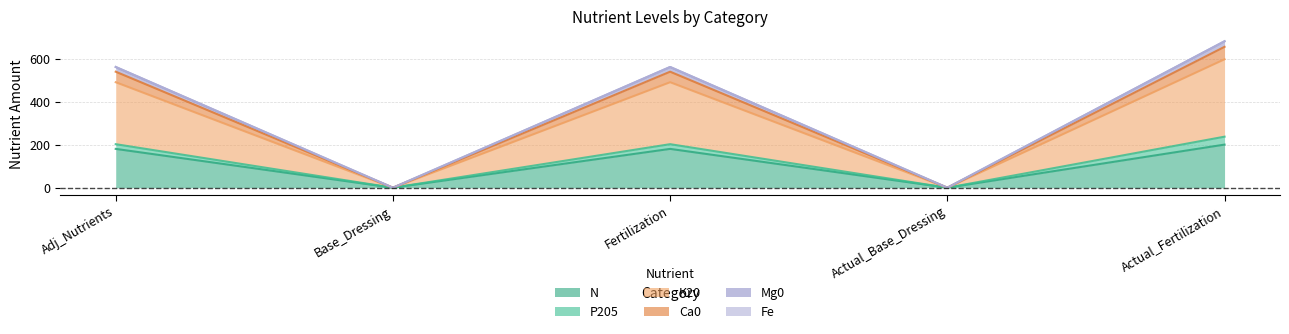

What value does the N series have at Adj_Nutrients?

181